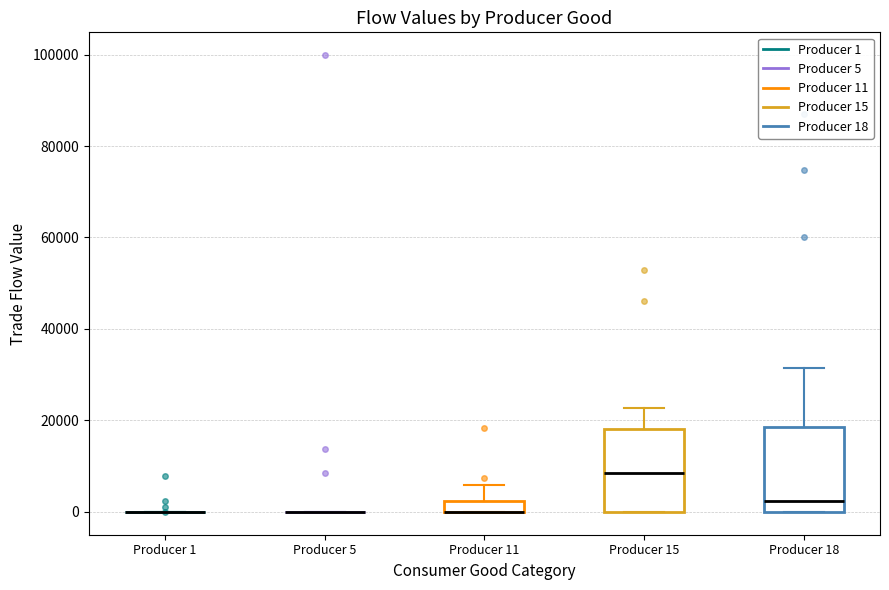

Where is the upper edge of the box for Producer 15 on the y-axis? The values are not printed on the chart, so give them approximately, as read against the axis.

18000